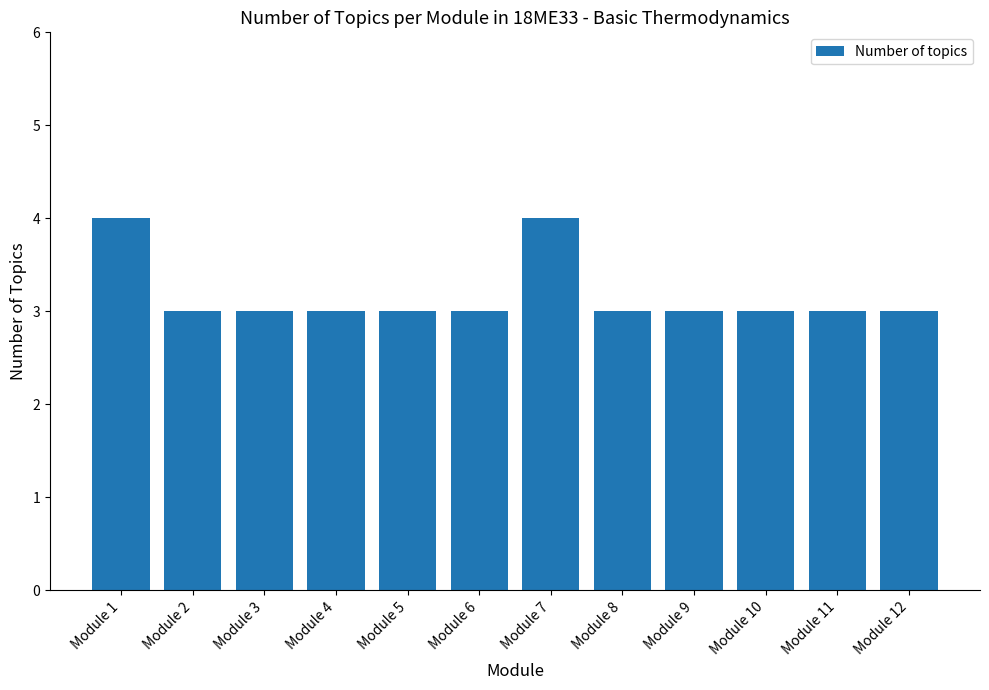

True or false: the data shows 2 at Module 1.

False